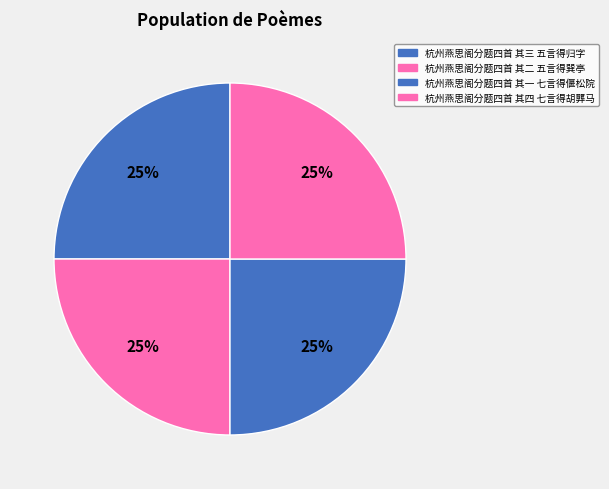

Does any single category account for the majority?

No